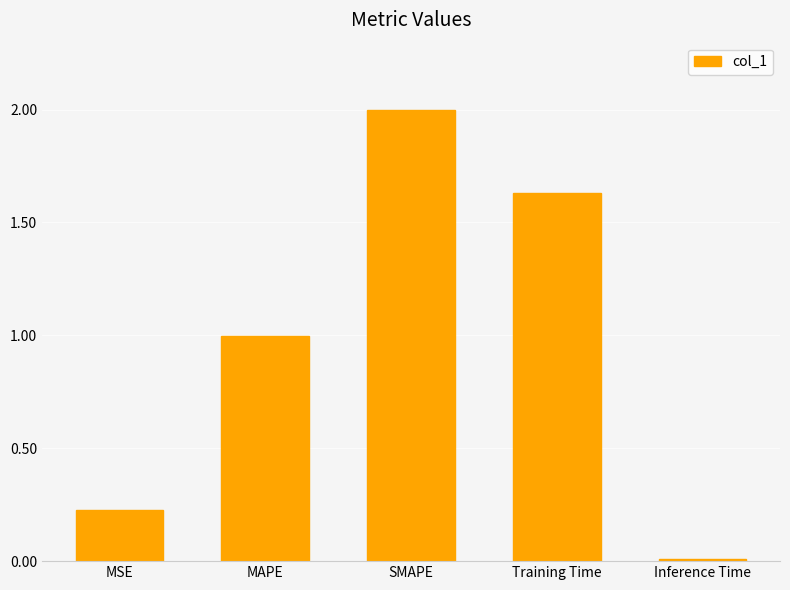

What is the maximum value shown in the chart?

2.0